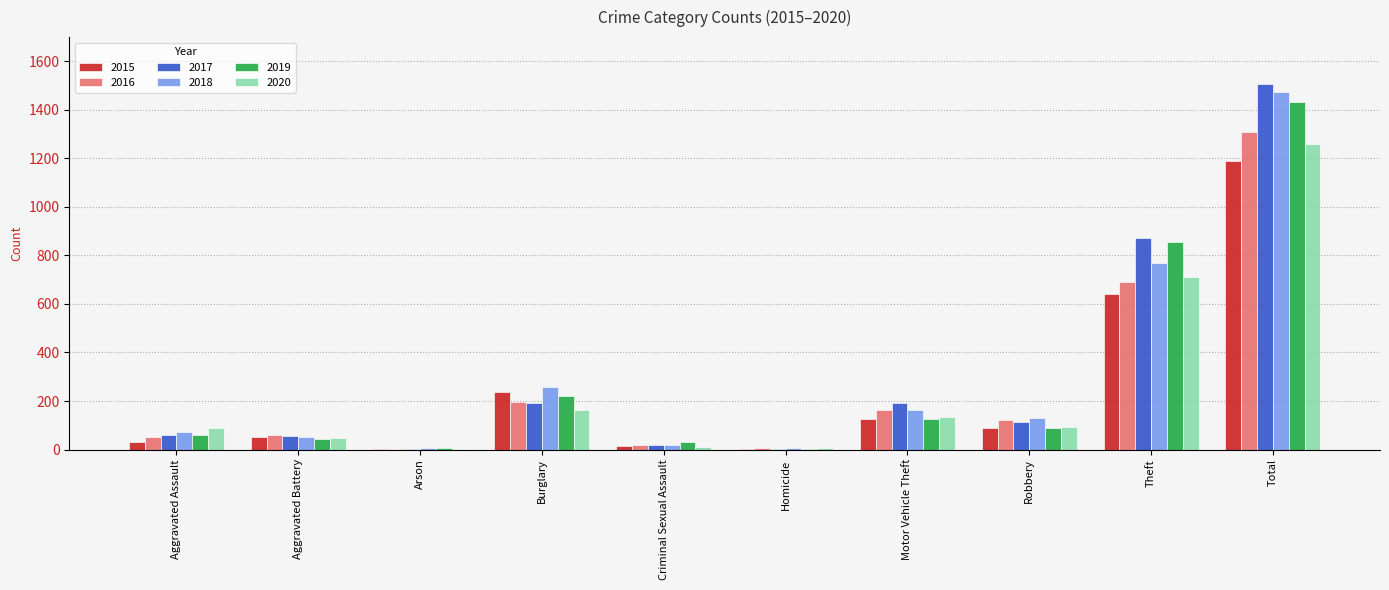

Which category has the highest value in the 2015 series?

Total